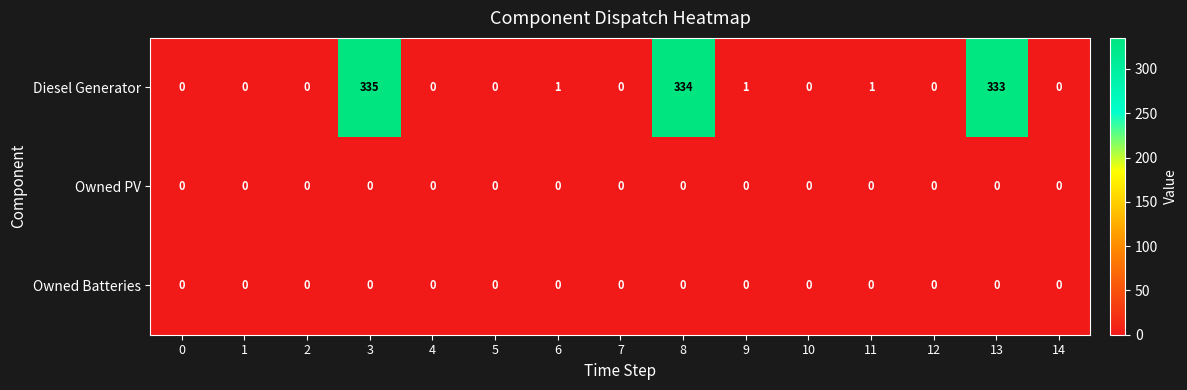

Which series has the largest total across all categories?

Diesel Generator